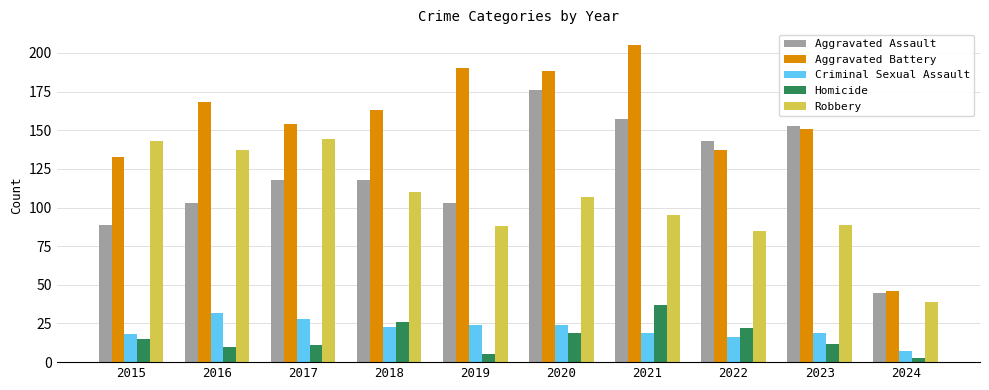

The value of Criminal Sexual Assault at 2023 is 4. True or false?

False